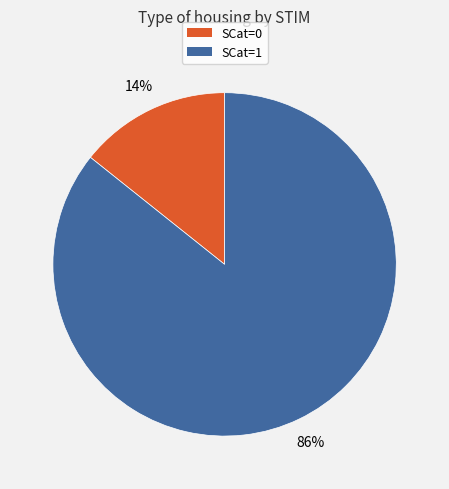

Is there any slice that represents more than half of the pie?

Yes